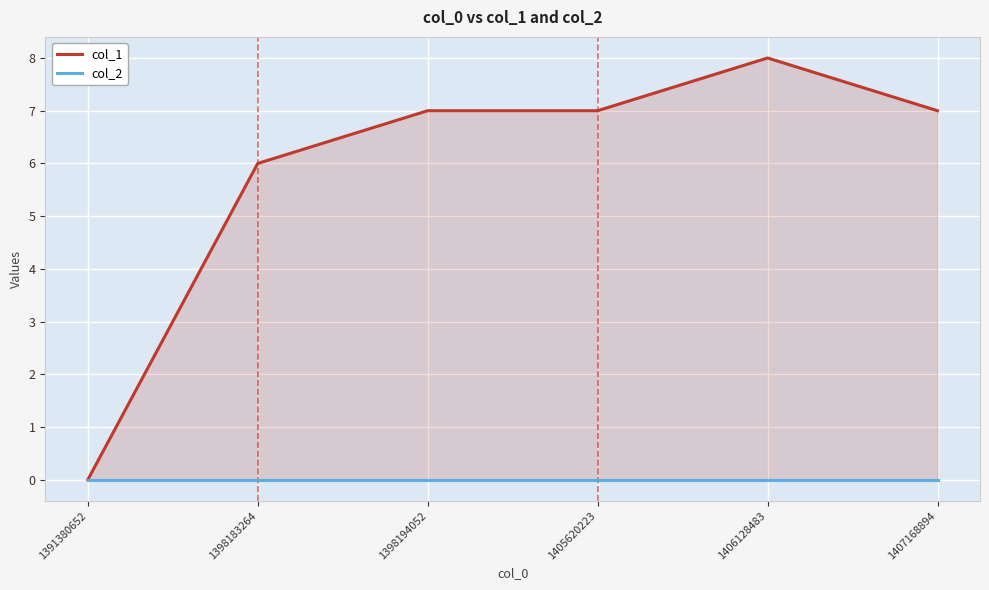

At how many categories does at least one series exceed 0?

5